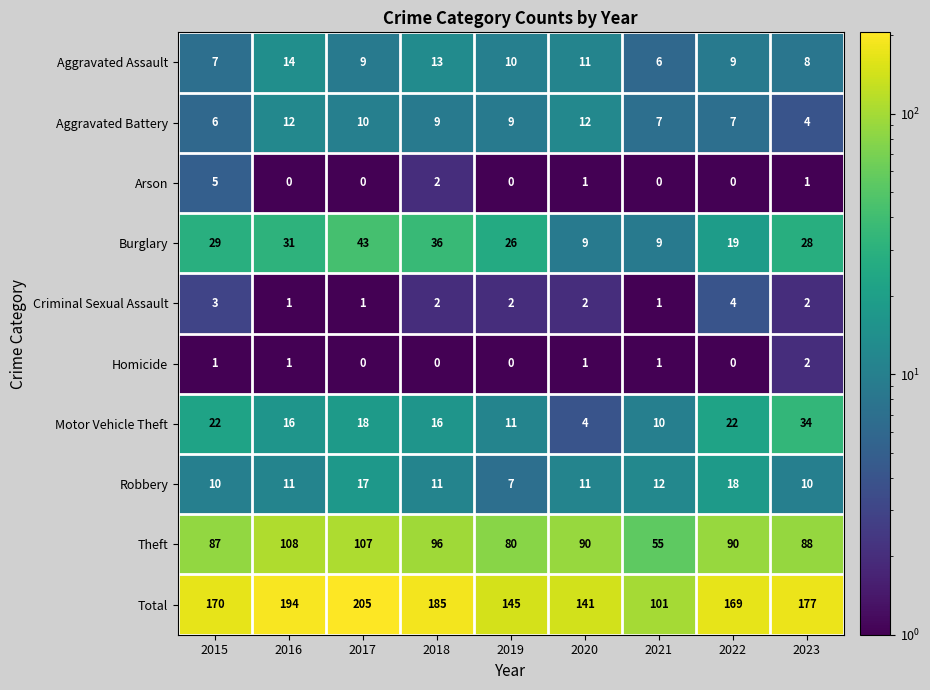

Count the number of categories in the chart.

9